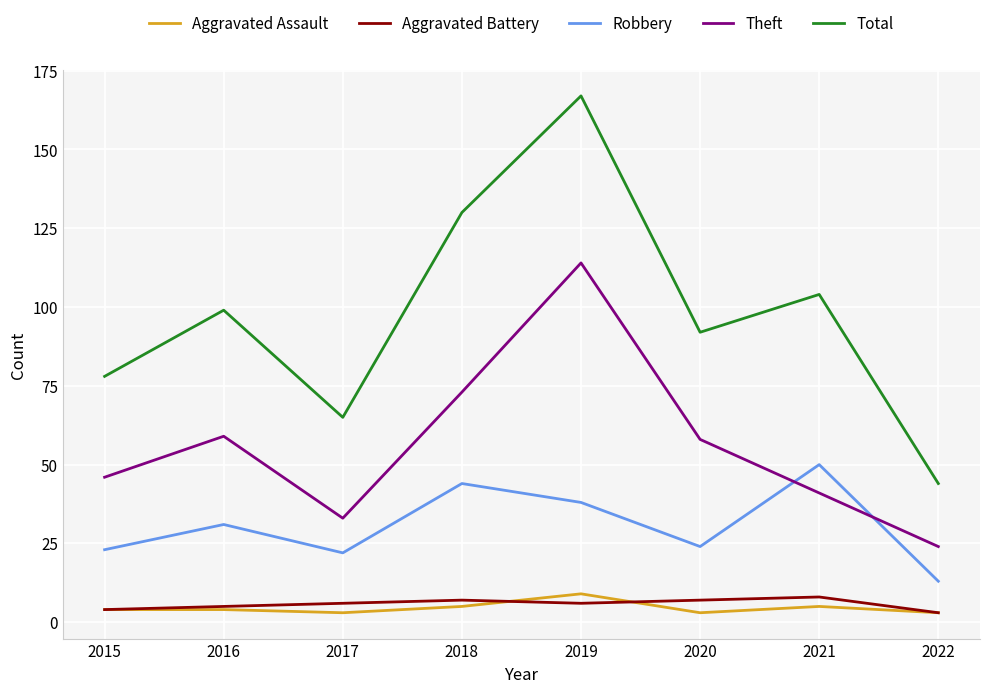

At which category is the sum across all series the highest?

2019